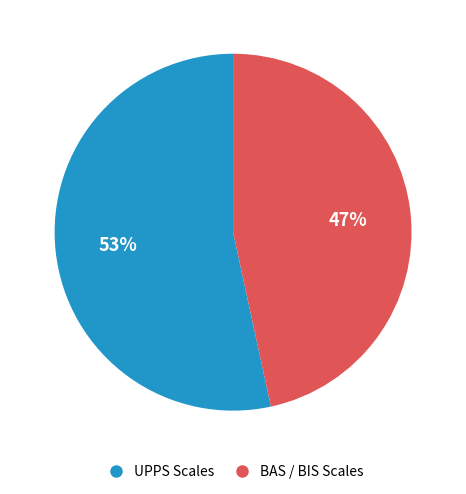

What is the largest slice in the pie chart?

UPPS Scales